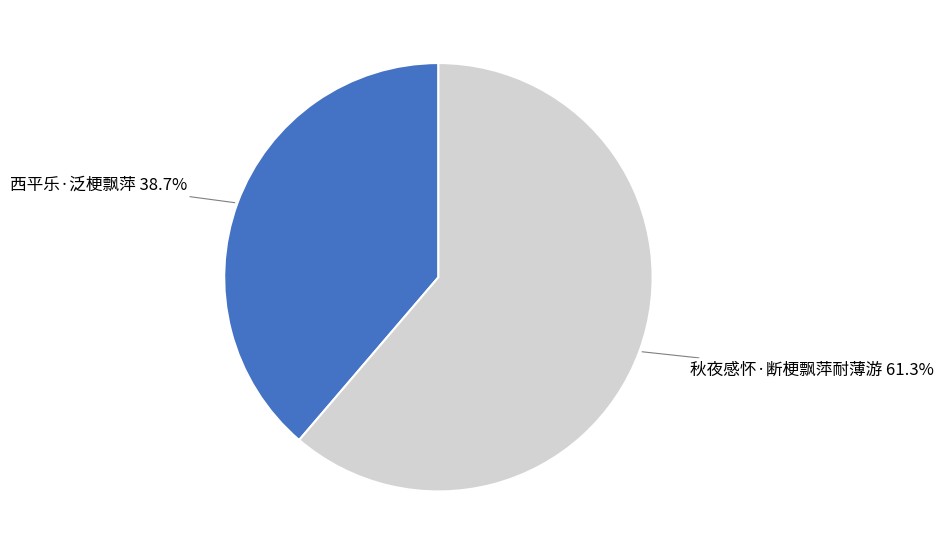

True or false: 西平乐·泛梗飘萍 accounts for 39% of the total.

True